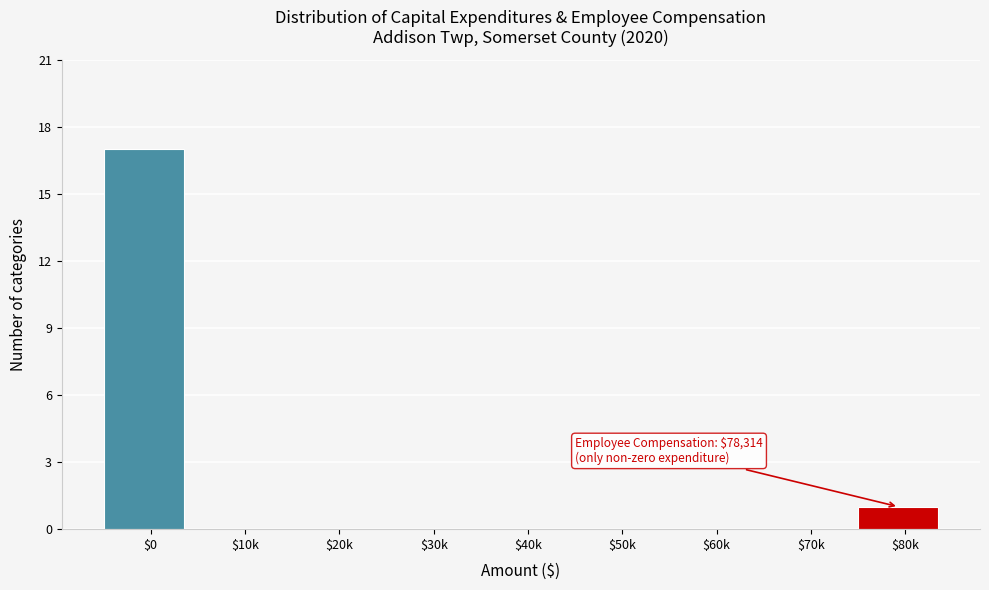

True or false: the data shows 5 at $30k.

False